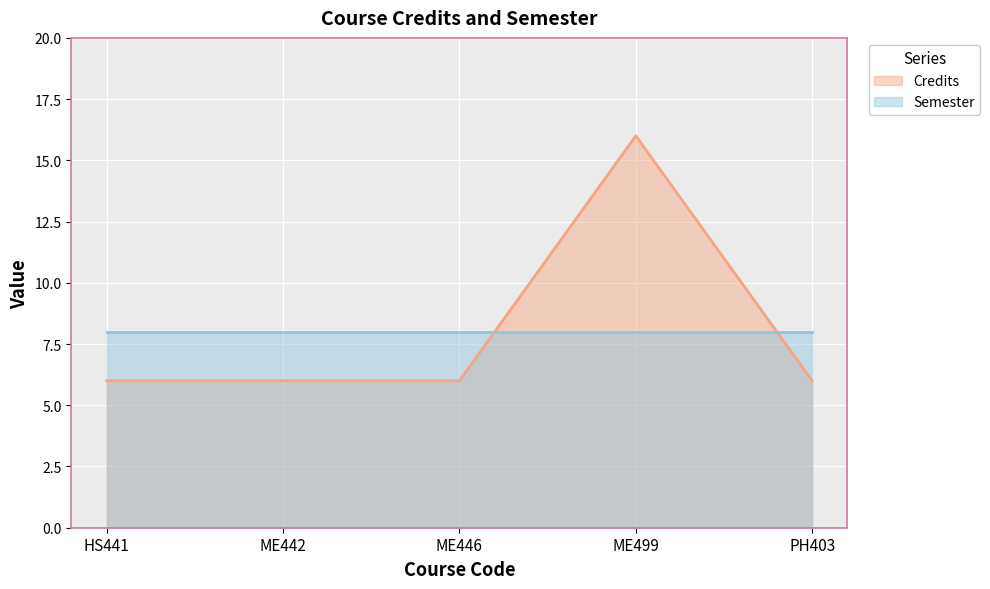

What is the maximum value shown in the chart?

16